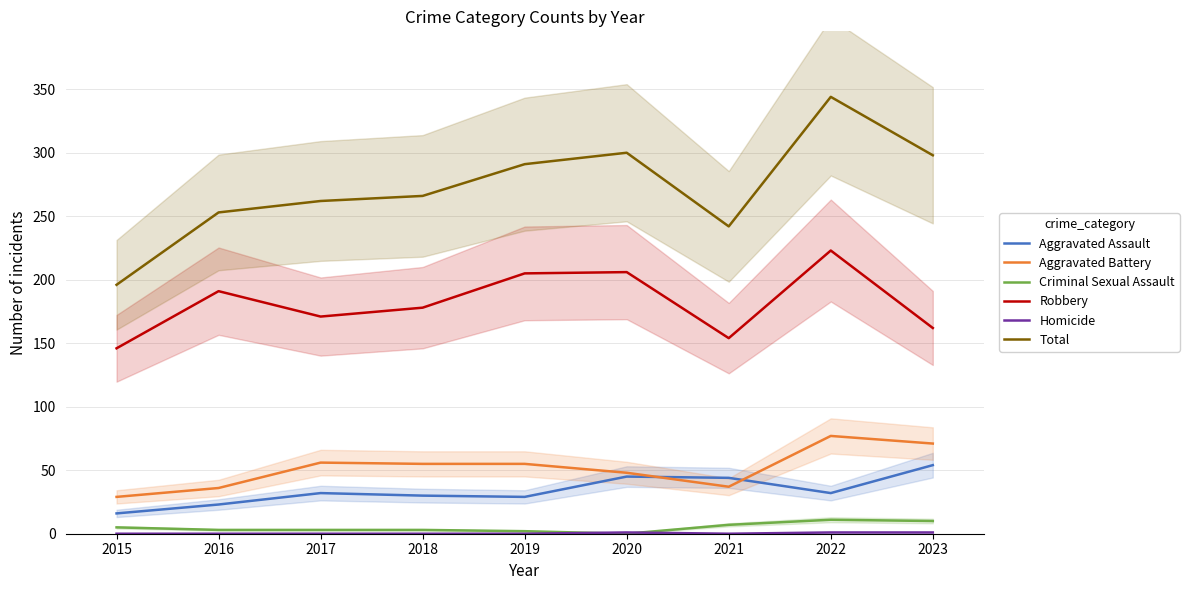

Where is Robbery nearest to the value 184?

2018